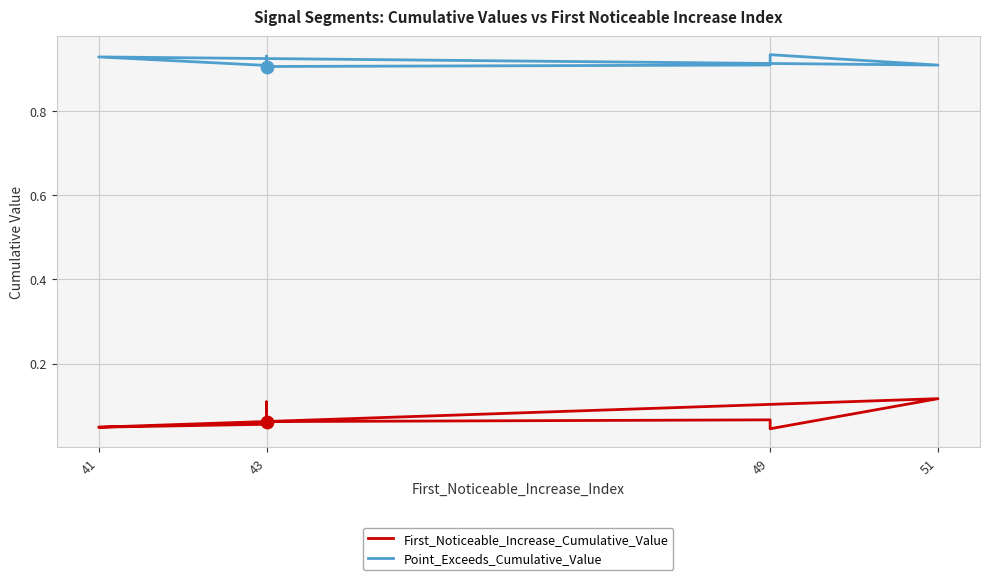

Is the value of Point_Exceeds_Cumulative_Value at 43 greater than the value of First_Noticeable_Increase_Cumulative_Value at 51?

Yes